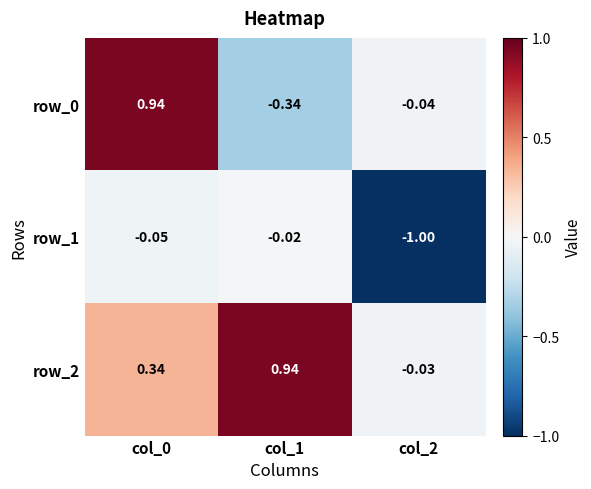

Count the number of data series in this chart.

3